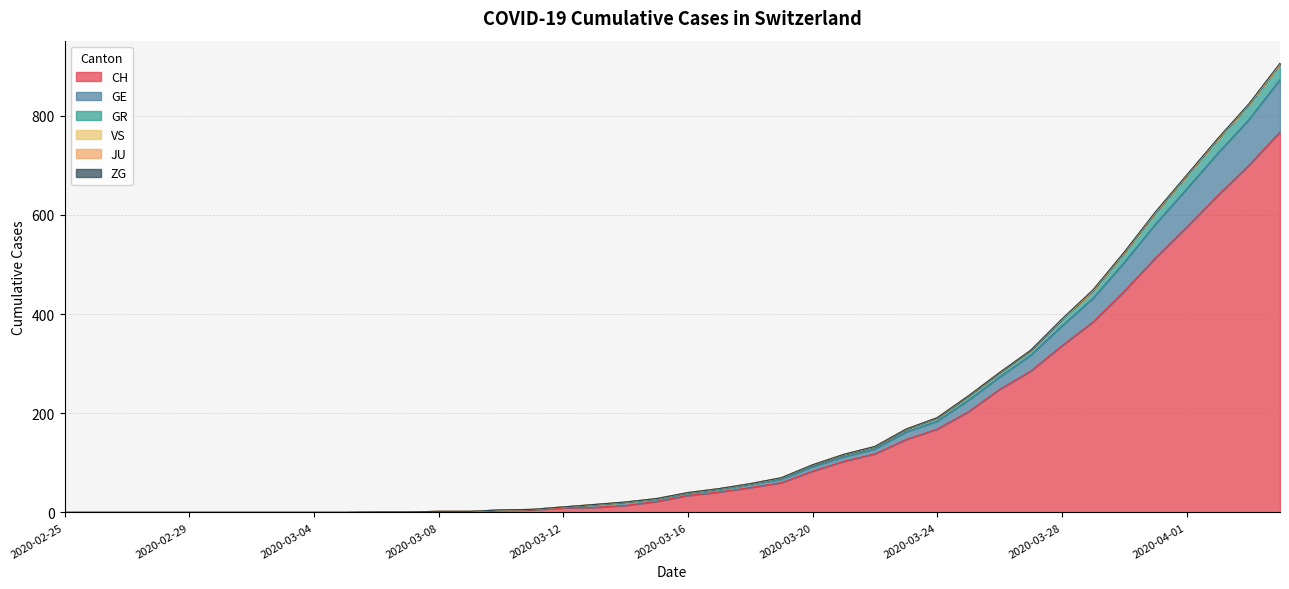

What is the greatest value displayed?

906